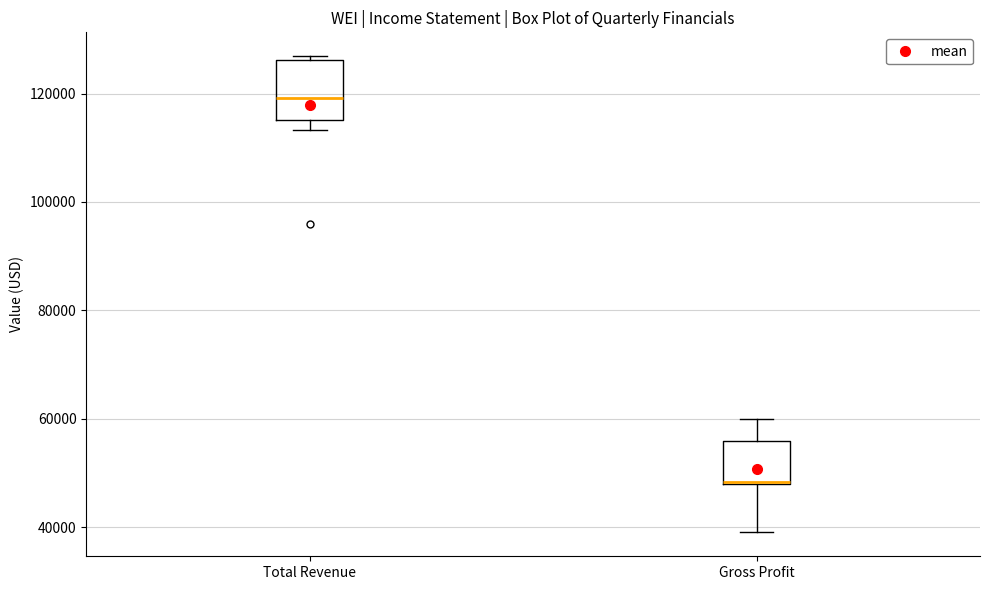

Comparing the boxes themselves (not the whiskers), which one is the tallest?

Total Revenue